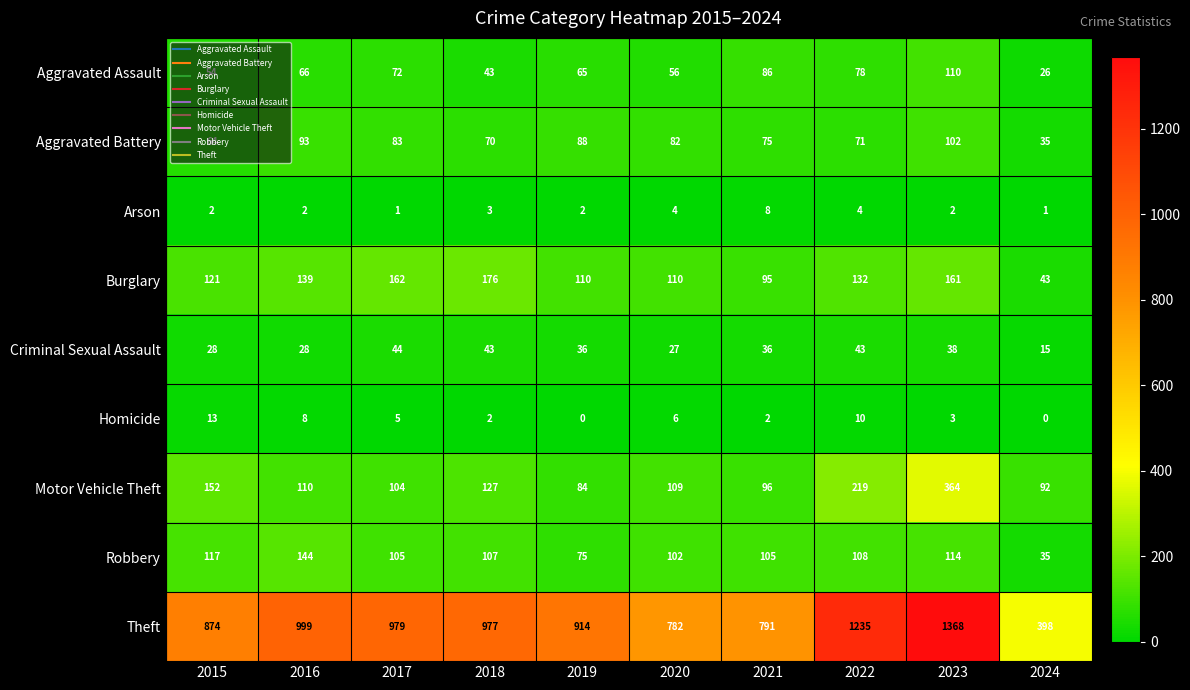

How many data points does each series have?

10